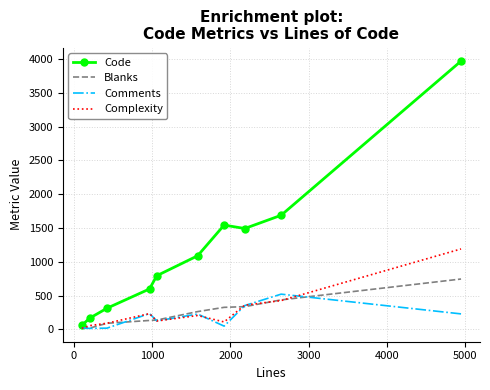

Rank the series by their maximum value, from lowest to highest.

Comments, Blanks, Complexity, Code